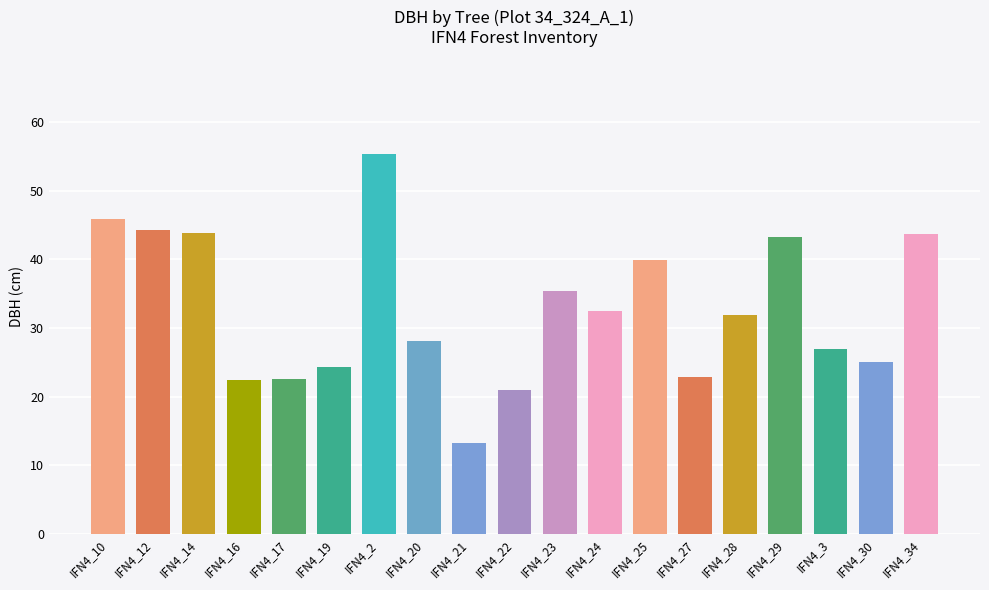

What is the maximum value shown in the chart?

55.3